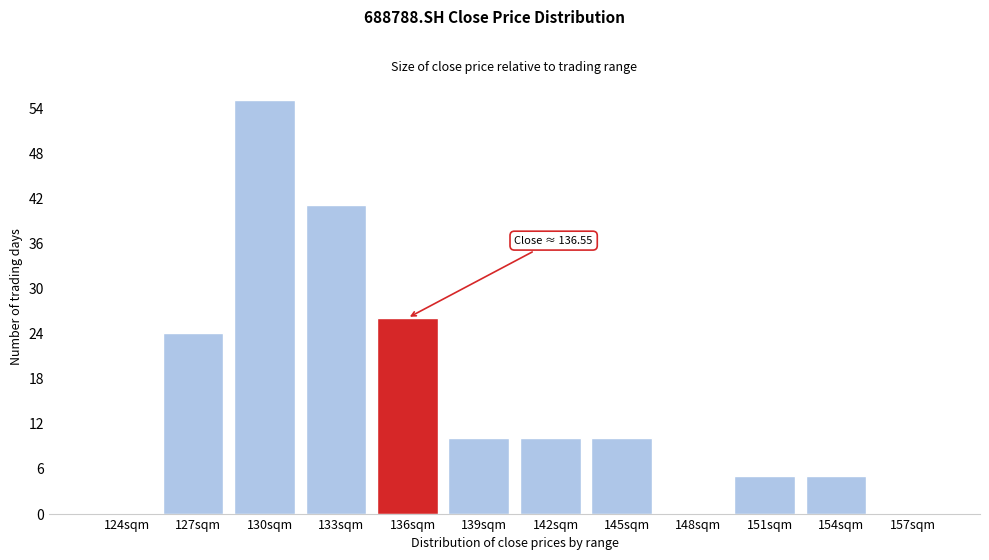

Reading left to right, transcribe all the data shown in this chart.

124sqm=0	127sqm=24	130sqm=55	133sqm=41	136sqm=26	139sqm=10	142sqm=10	145sqm=10	148sqm=0	151sqm=5	154sqm=5	157sqm=0